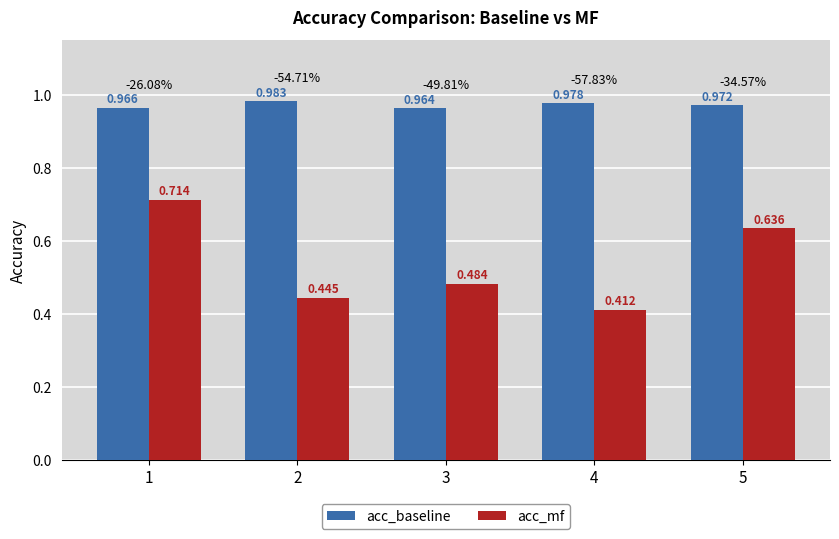

The acc_baseline series shows 0.6 at 1. True or false?

False